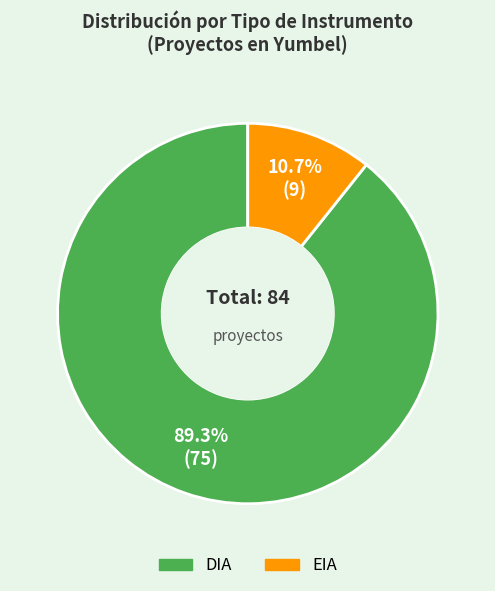

To the nearest percent, what portion does DIA represent?

89%